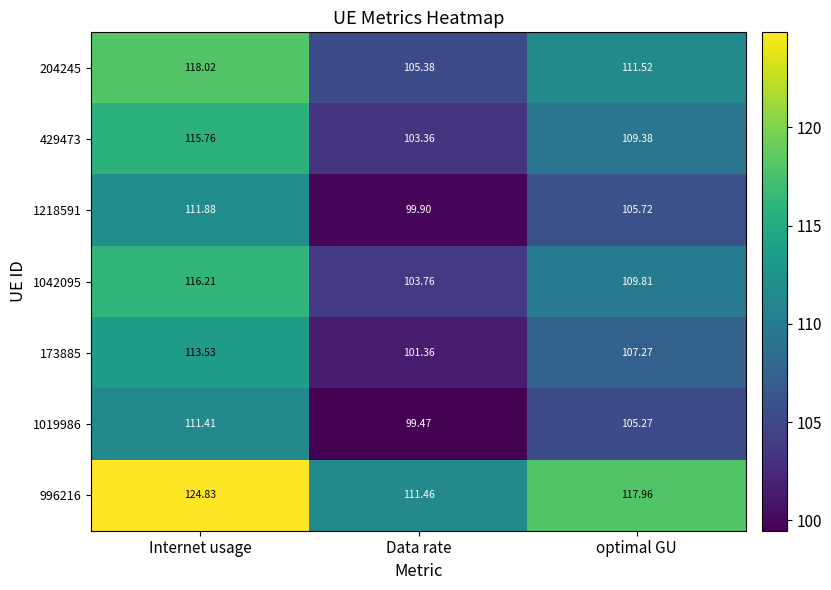

At which category is the sum across all series the highest?

Internet usage